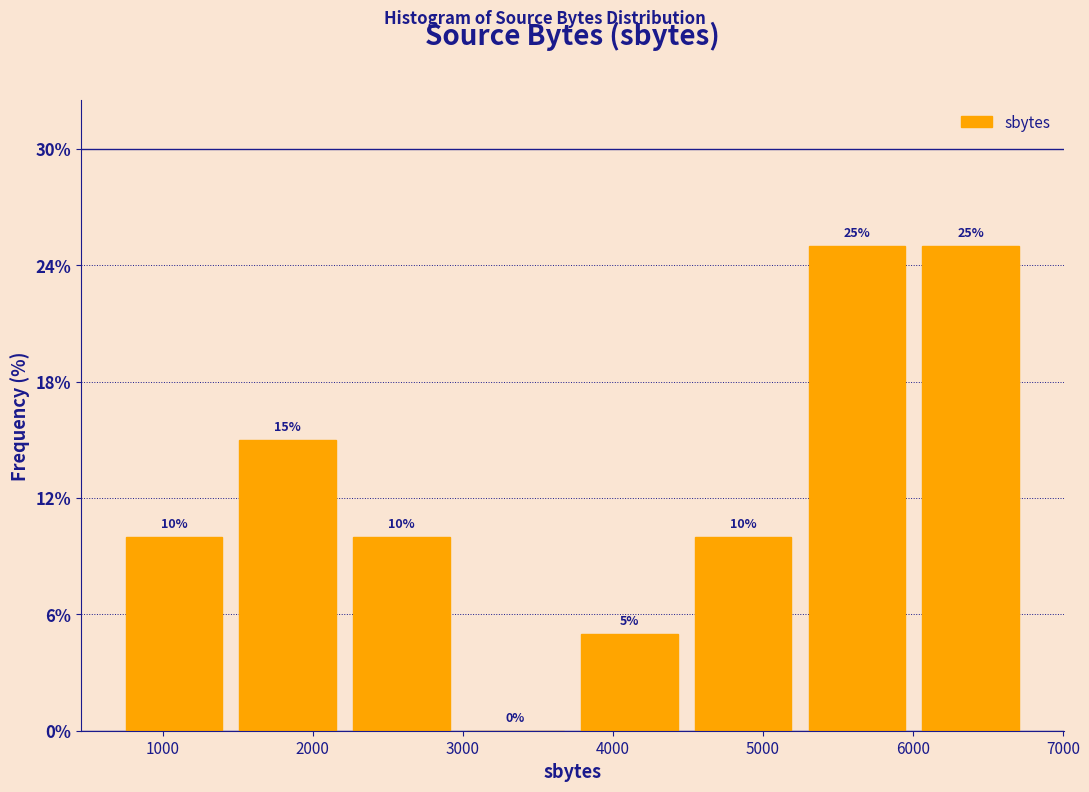

How tall is the bar that spans 6000 to 6800 on the x-axis? The bar edges are not printed on the chart, so give them approximately, as read against the axis.

25